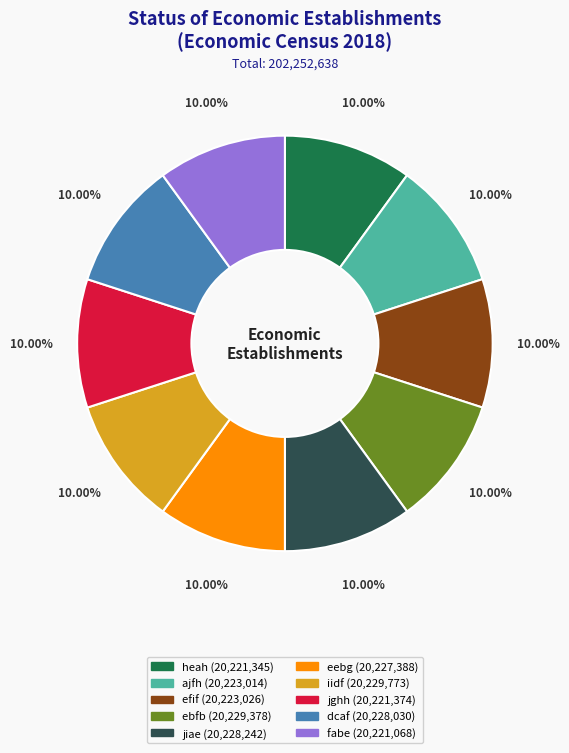

How many slices are in this pie chart?

10